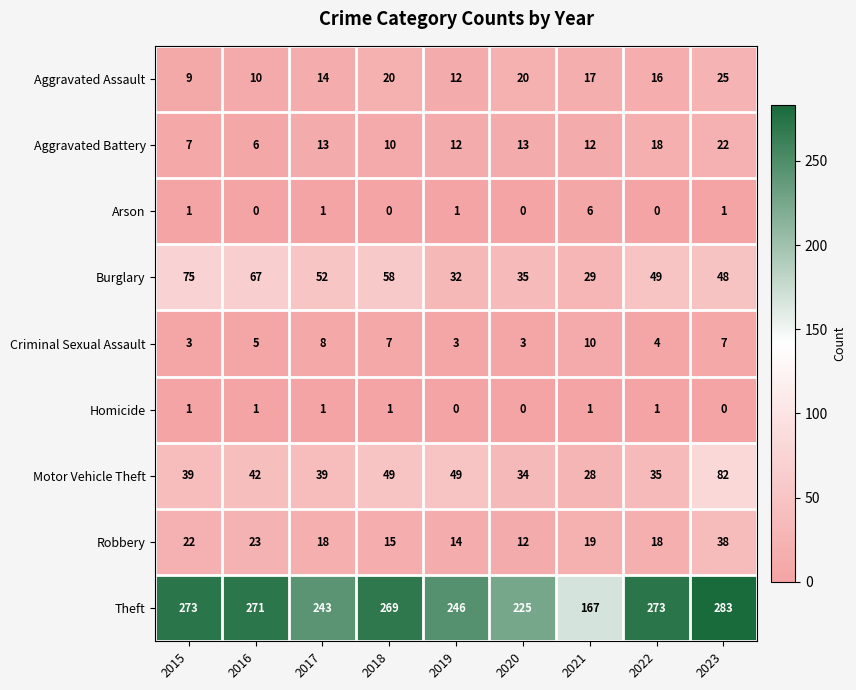

What is the maximum value shown in the chart?

283